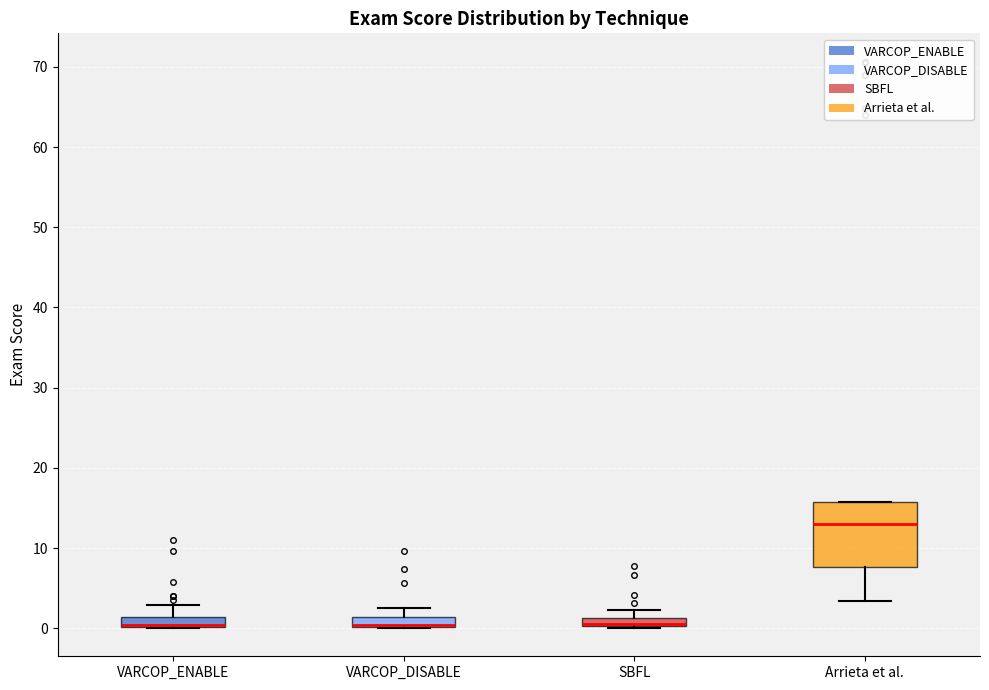

Which box is the tallest, from its lower edge to its upper edge?

Arrieta et al.